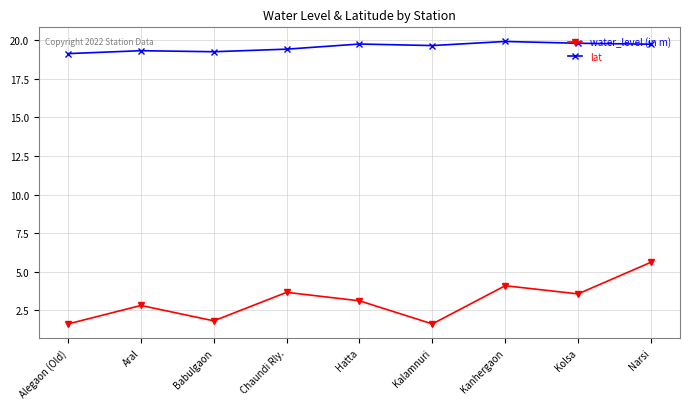

True or false: lat and water_level (in m) intersect in this chart.

False